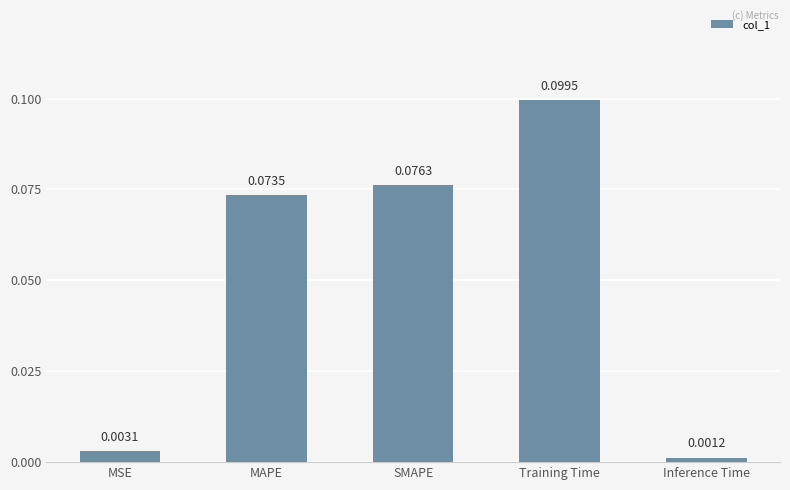

Which category has the highest value across all series?

Training Time